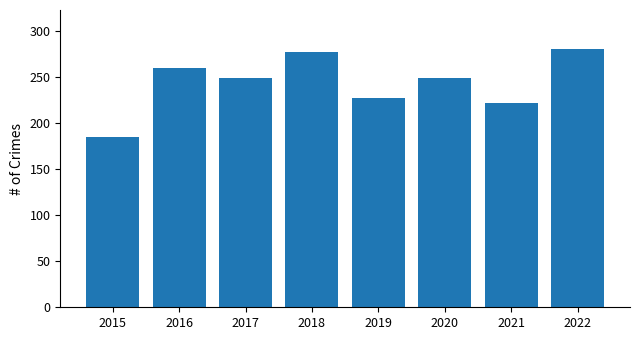

What is the difference between the values at 2015 and 2021?

37